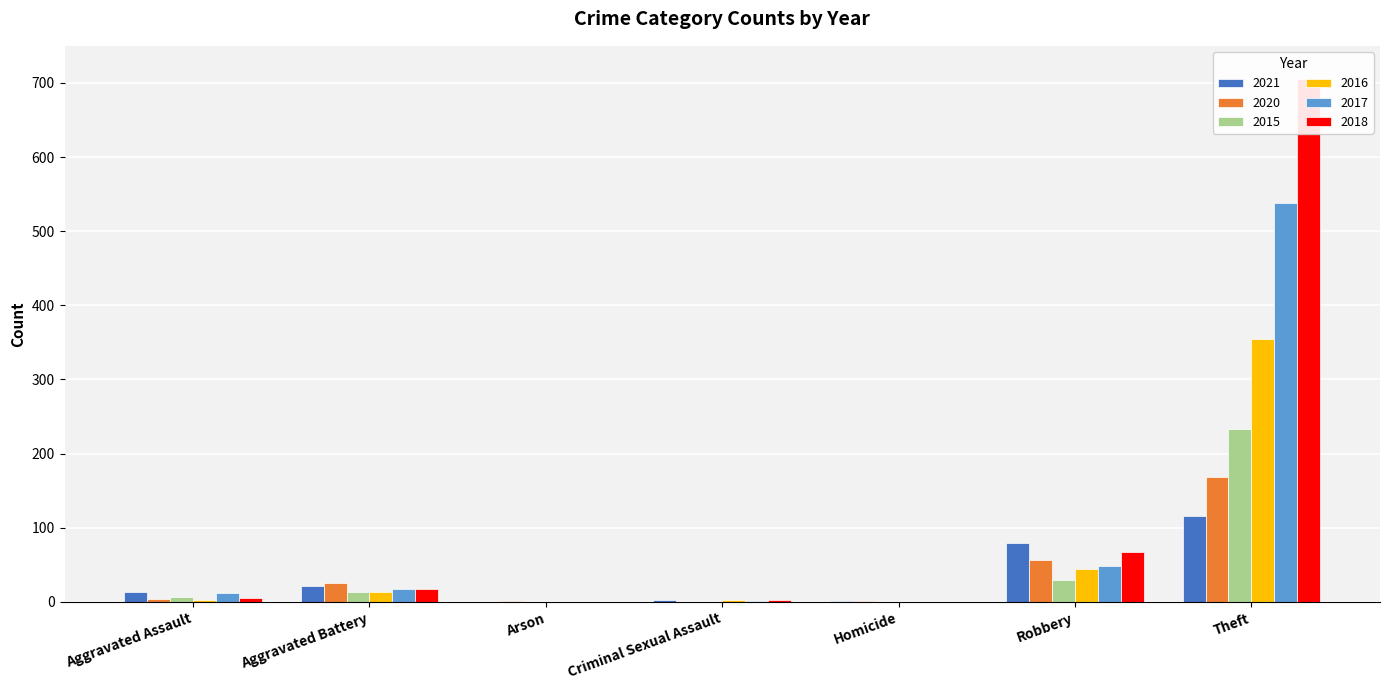

The 2015 series shows 8 at Aggravated Battery. True or false?

False